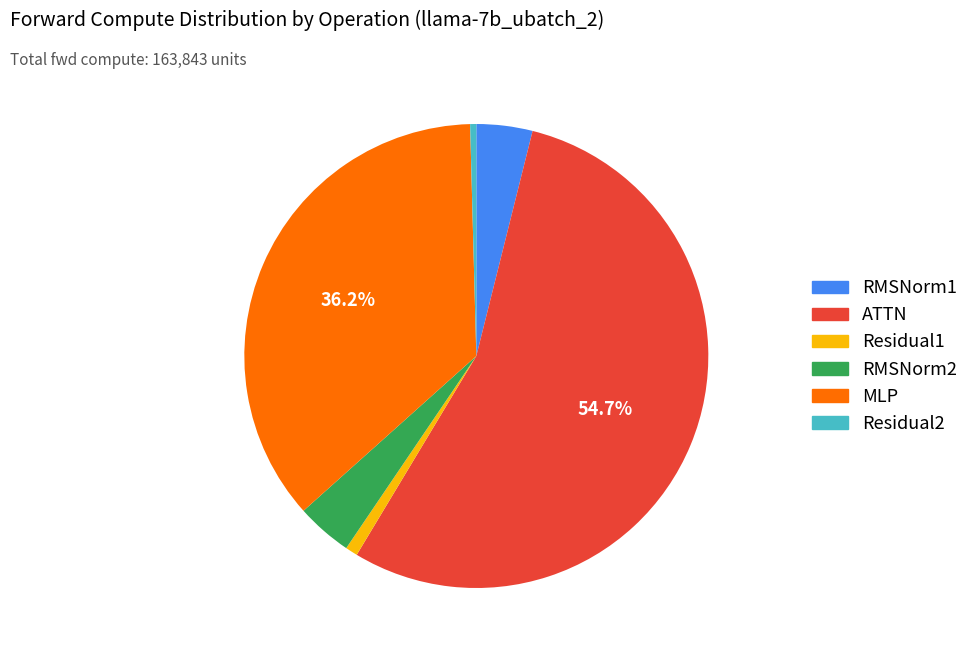

Do Residual2 and RMSNorm1 together represent more than half of the pie?

No